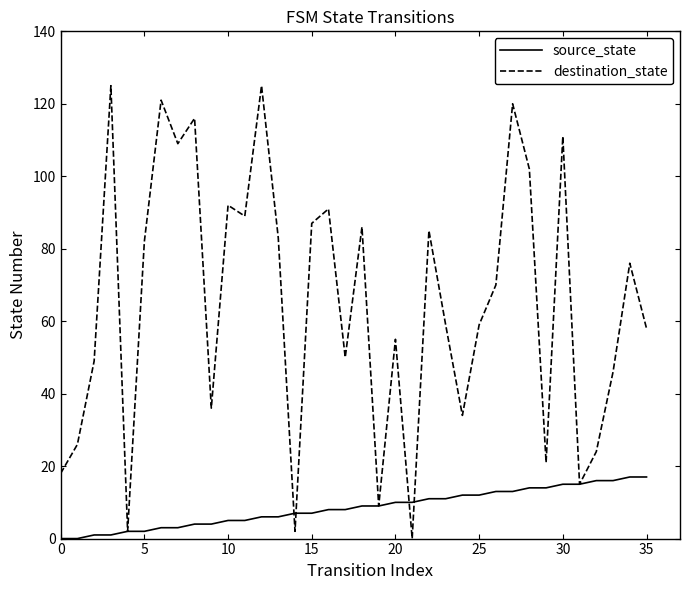

What is the difference between the maximum and minimum values in the source_state series?

17